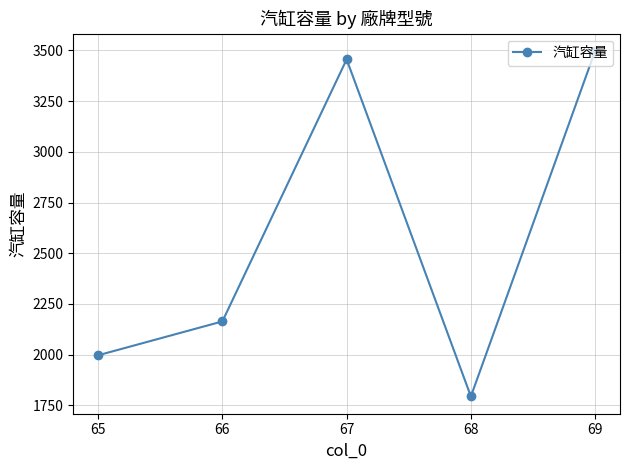

What is the value of the 5th point from the left?

3498